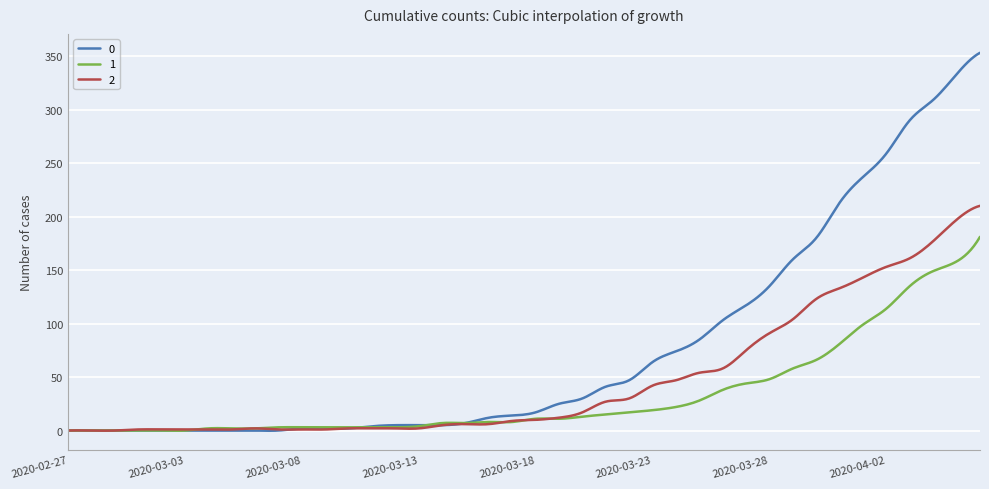

What is the greatest value displayed?

353.0